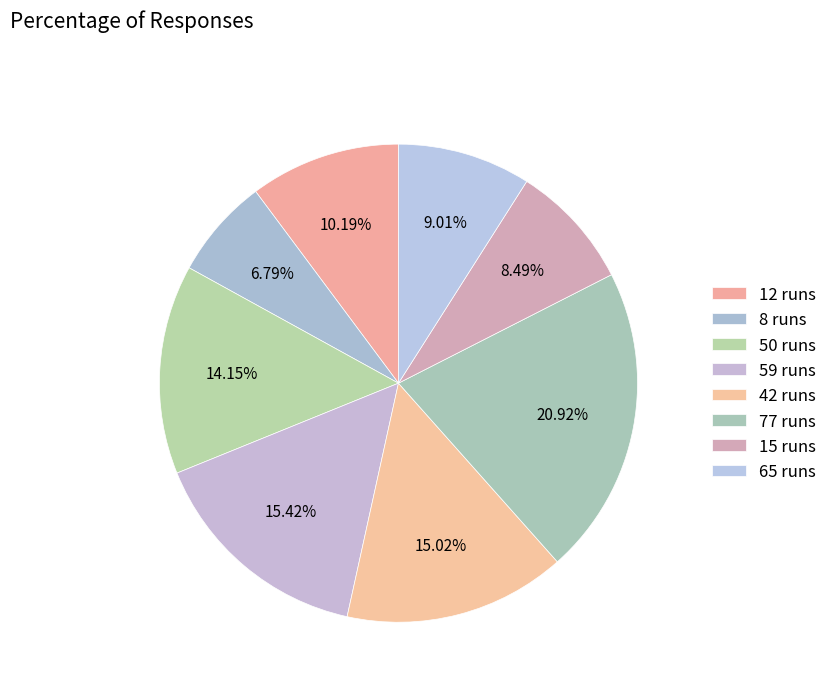

Rank the categories by value from highest to lowest.

77 runs, 59 runs, 42 runs, 50 runs, 12 runs, 65 runs, 15 runs, 8 runs